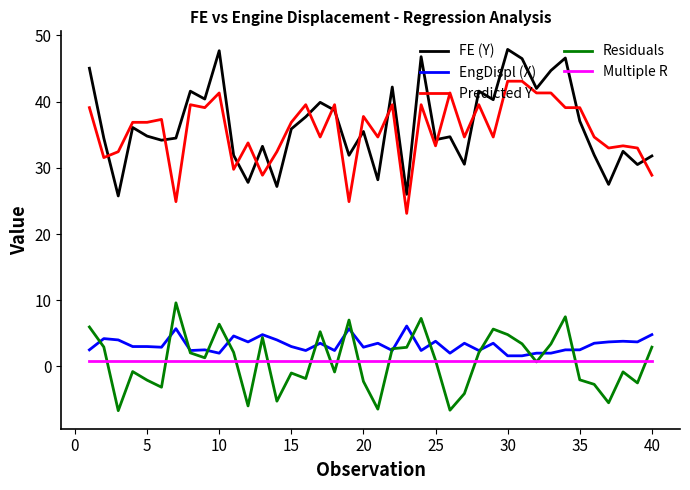

True or false: Residuals and FE (Y) cross at least once.

False